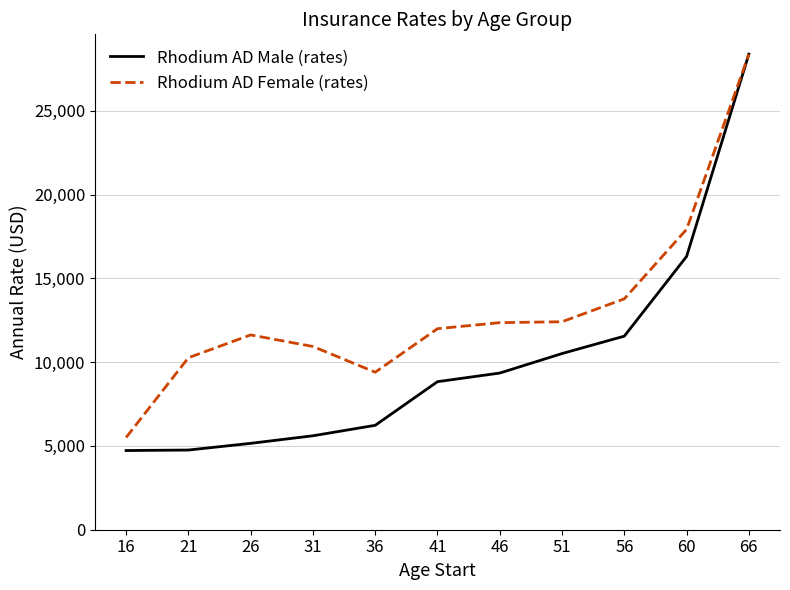

Count the number of categories in the chart.

11